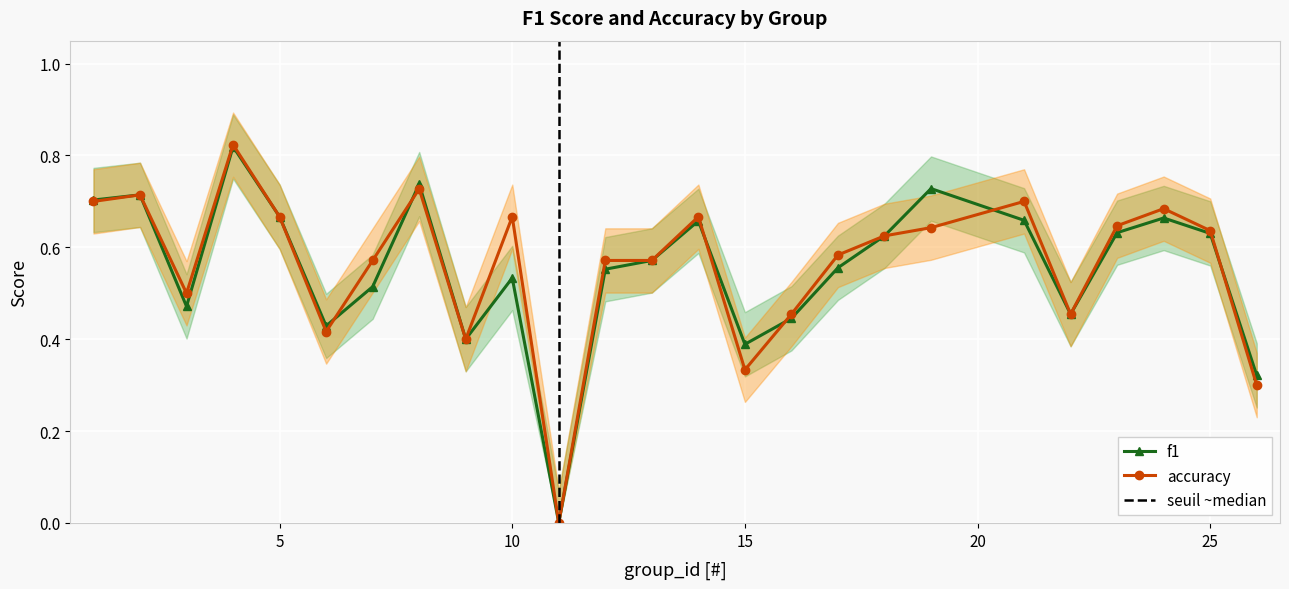

Which series ends up on top after the final intersection of accuracy and f1?

f1